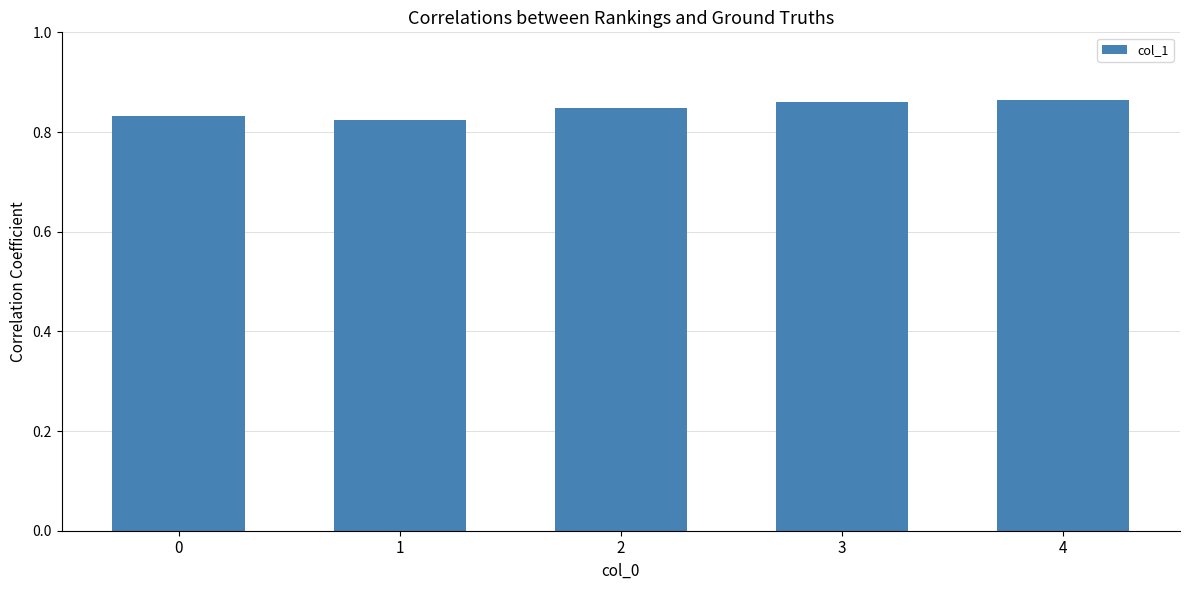

Between 3 and 1, which is larger?

3